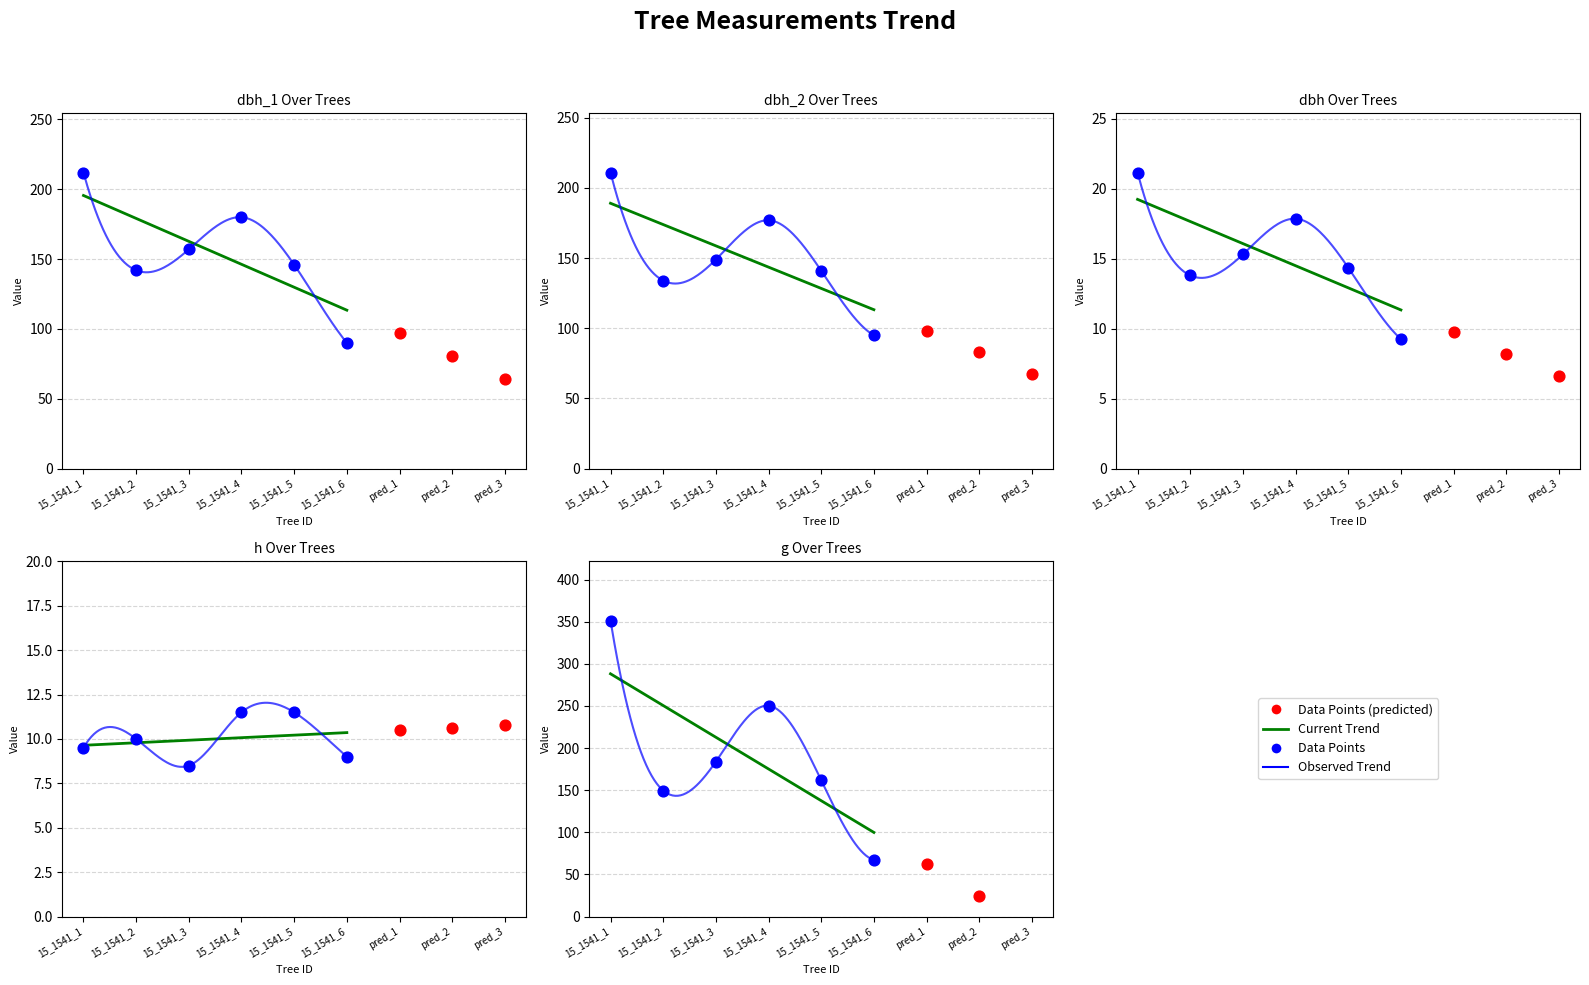

Which series reaches the maximum Y coordinate?

g